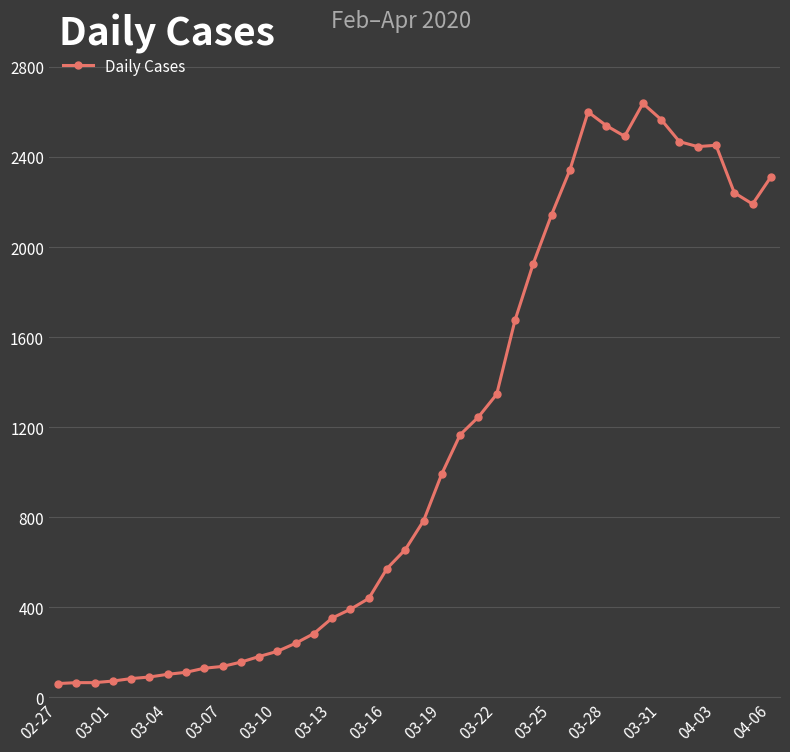

What is the difference between the maximum and minimum values?

2577